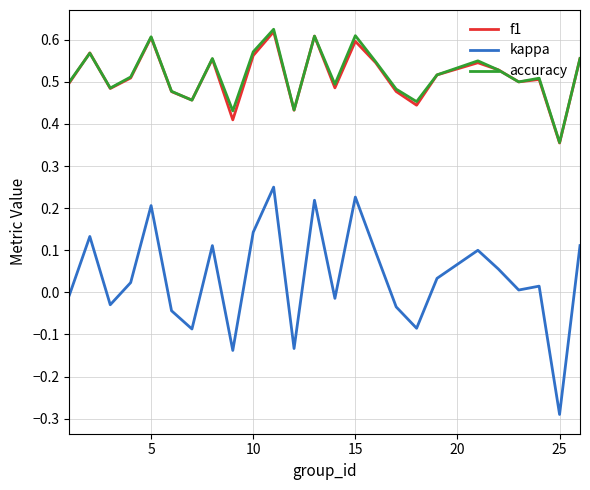

Count the number of data series in this chart.

3